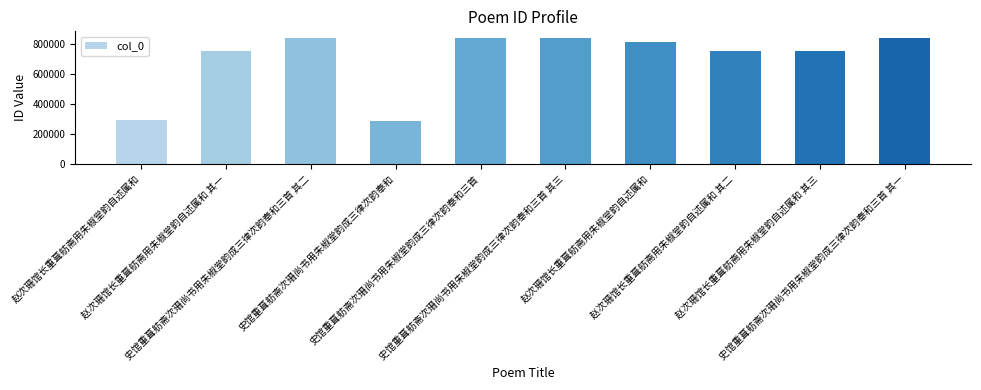

At which category does the chart reach its peak across all series?

史馆重葺舫斋次珊尚书用朱椒堂韵成三律次韵奉和三首